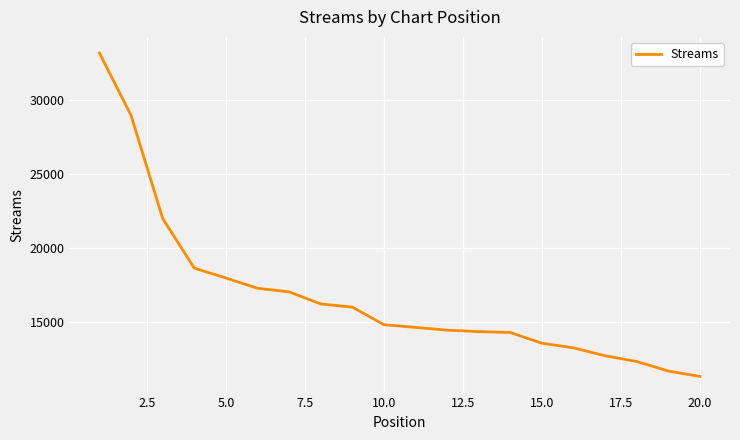

Is this an area chart (filled region under the line)?

No